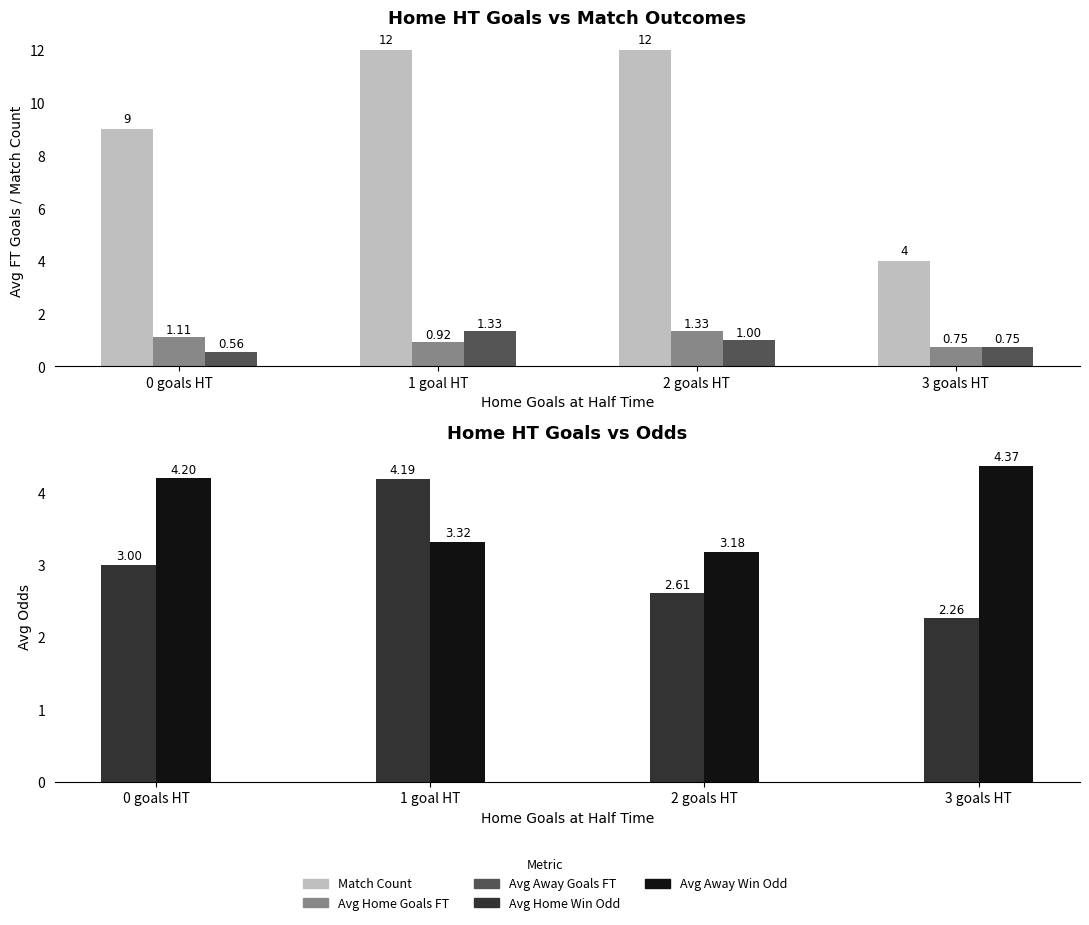

What is the sum of the Avg Away Win Odd (FT) values at 2 goals HT and 0 goals HT?

7.4